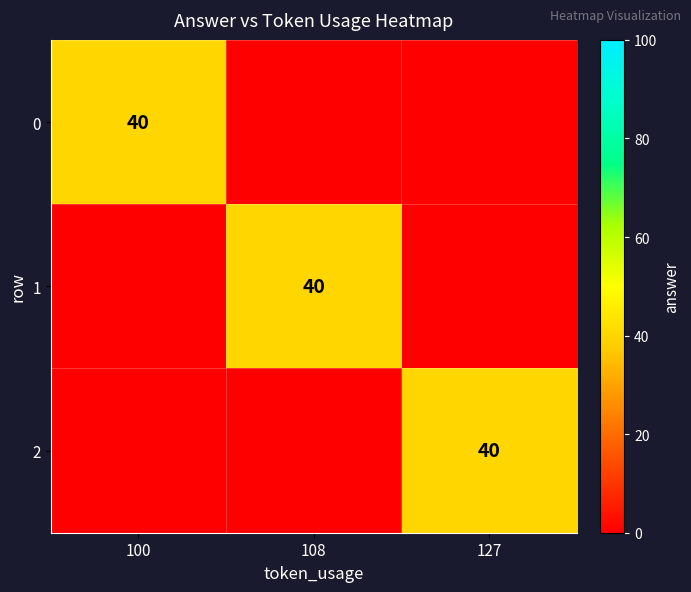

True or false: 1 has a value of 40 at 108.

True